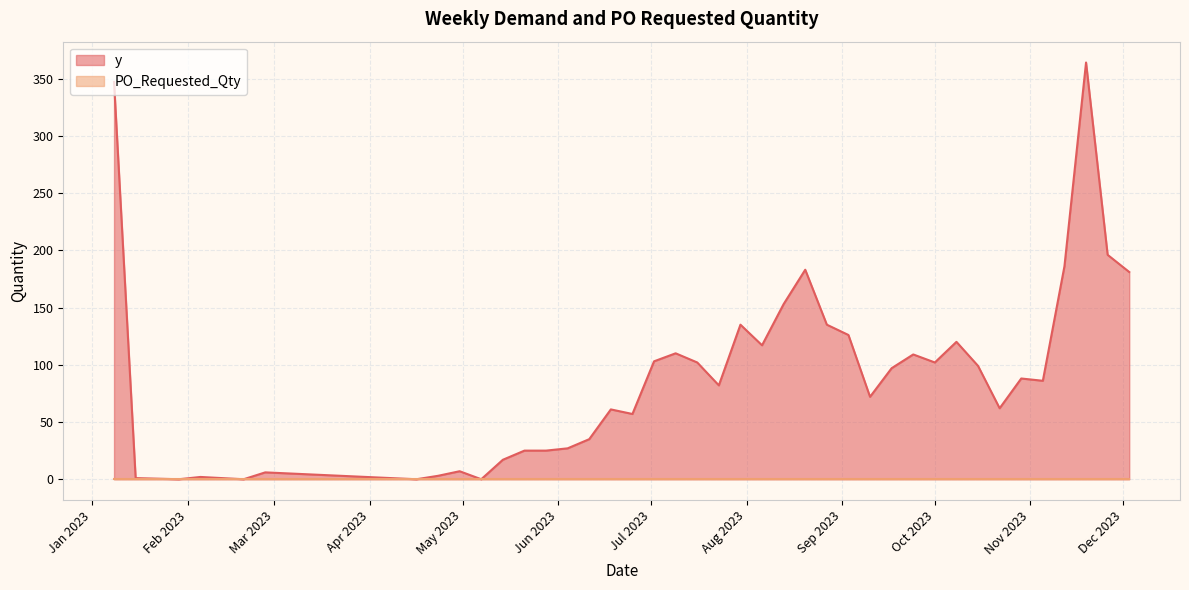

What is the sum of all values?

3621